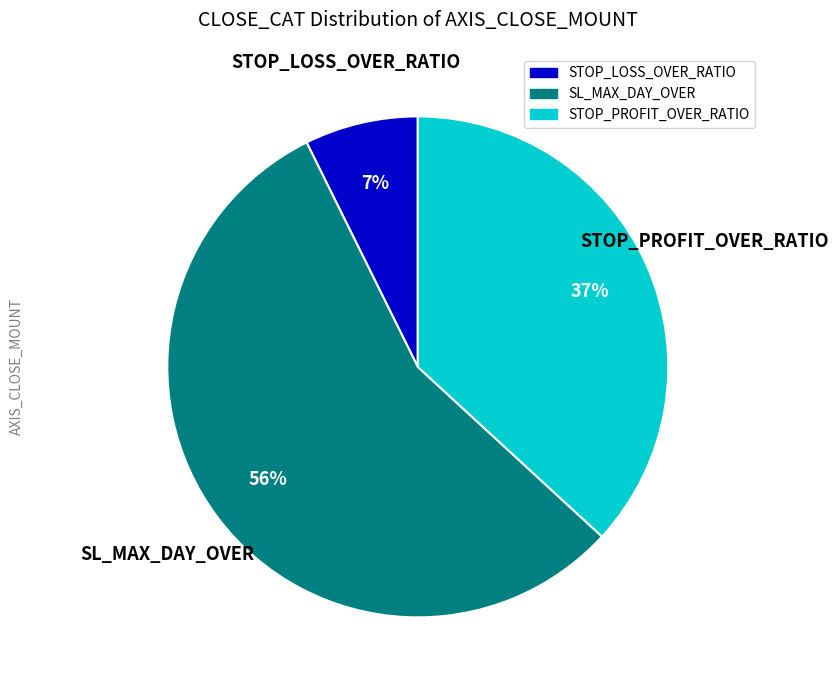

Is it true that SL_MAX_DAY_OVER is 56% of the pie?

True